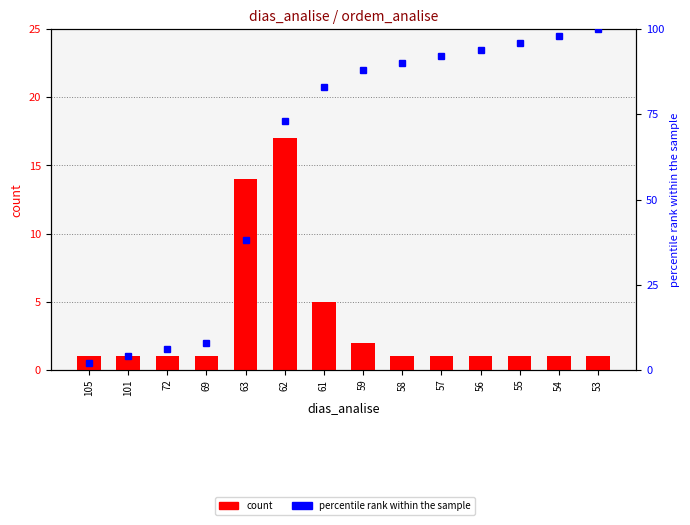

What is the total value across all series at 62?

90